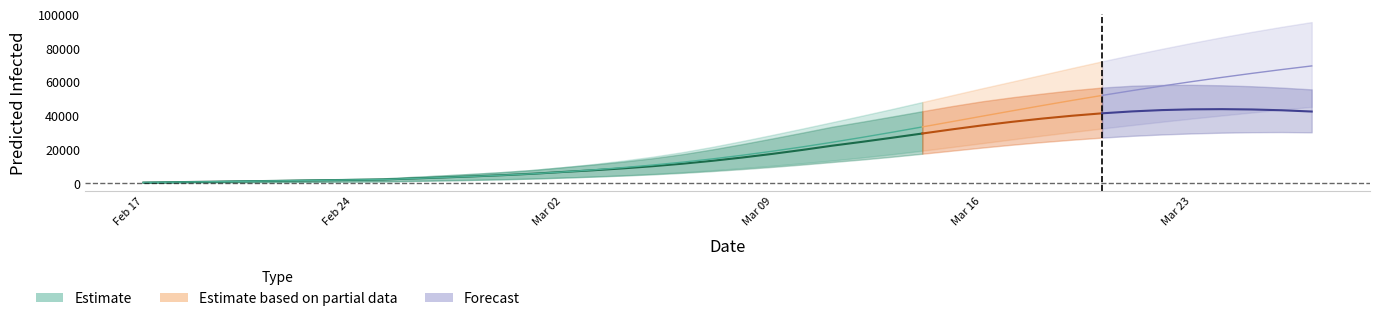

How many lines are shown in the chart?

6